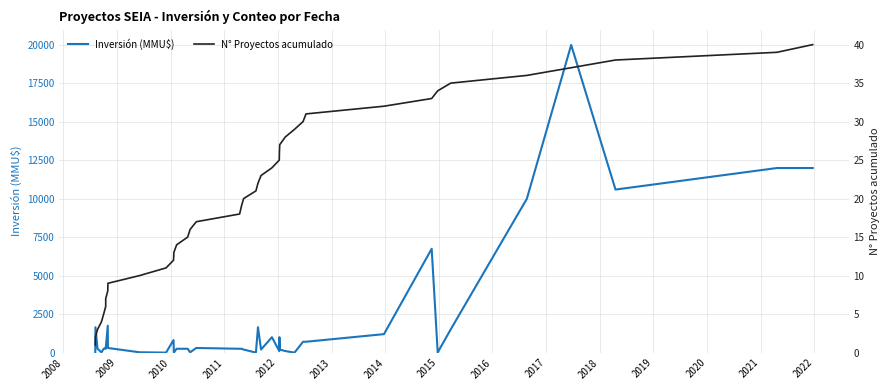

What is the spread (max minus min) of values at 2010?

16